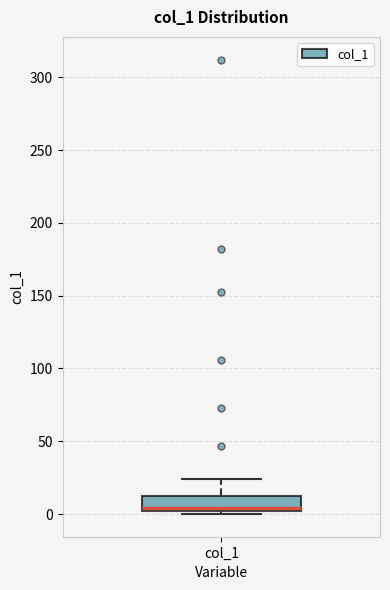

Transcribe this box plot: give where the median line is, the range the box spans, and where the two whiskers end, as read against the y-axis. The values are not printed on the chart, so give them approximately, as read against the axis.

median 5, box 0 to 10, whiskers 0 (just below the box's lower edge) to 25